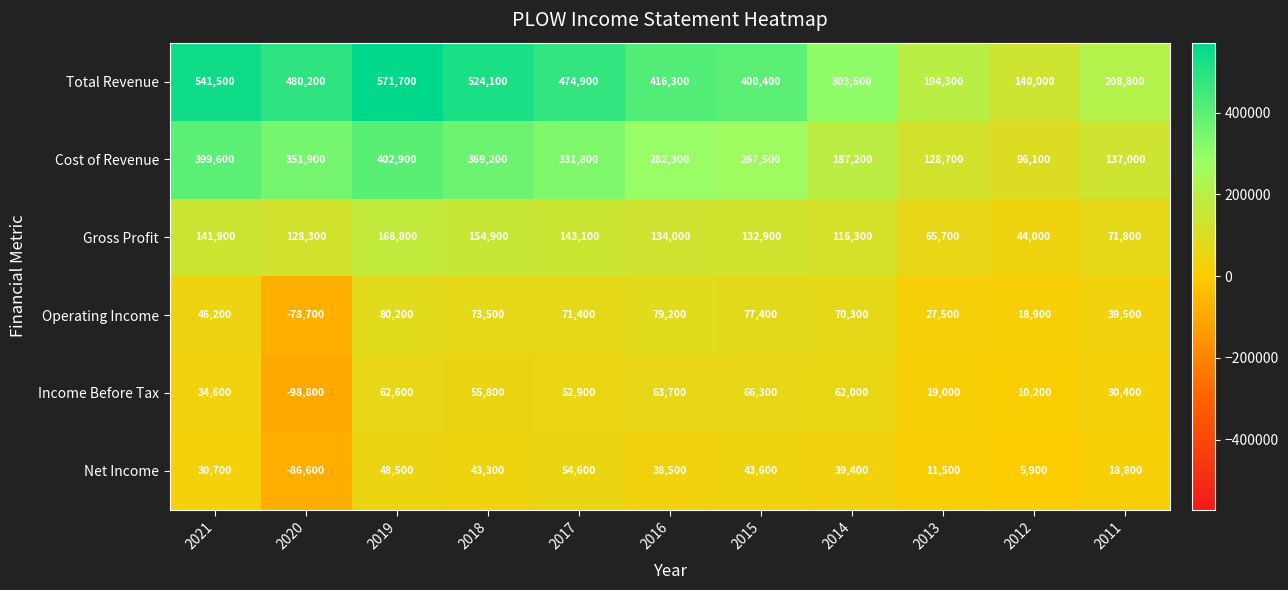

What is the difference between the second highest and minimum values in the Total Revenue series?

401500